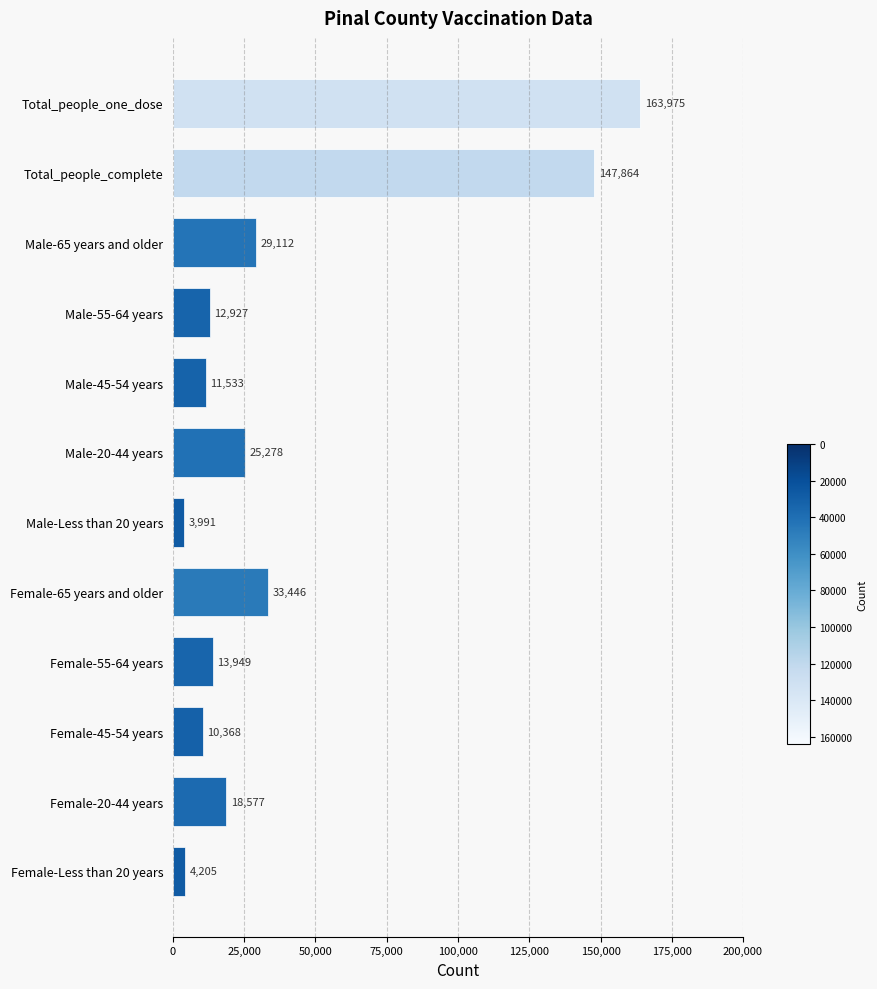

What is the minimum value shown in the chart?

3991